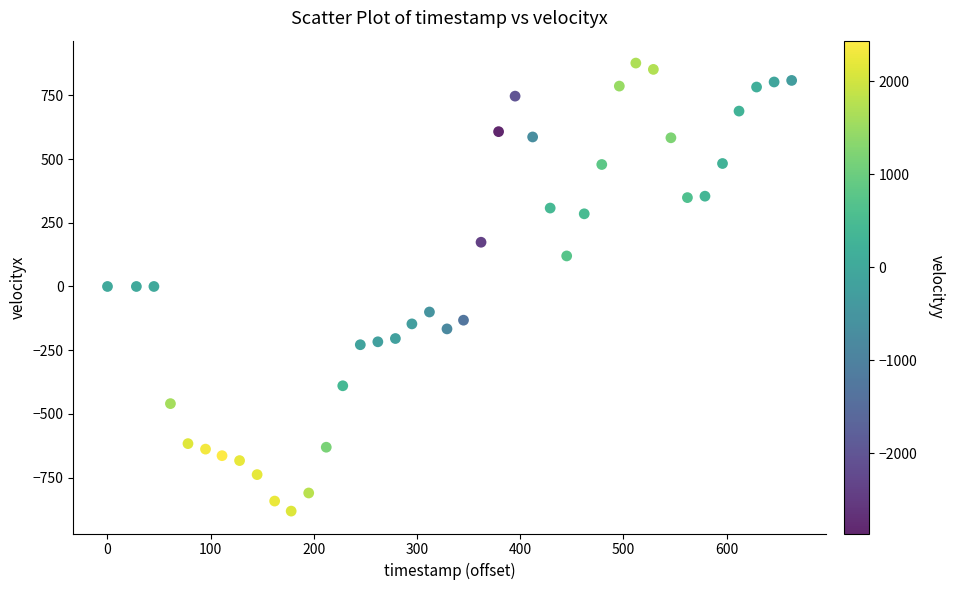

What is the range of X values (max minus min)?

663.0